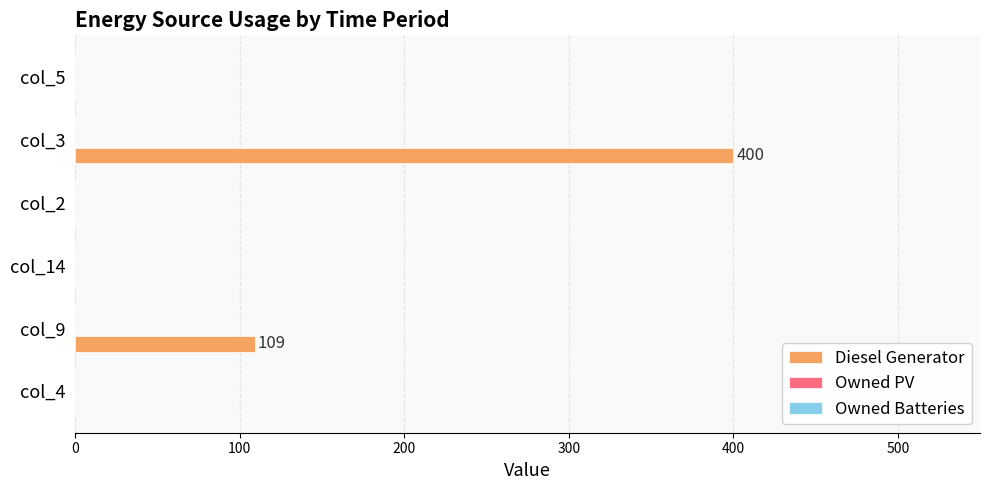

Reading top to bottom, list all the values displayed in this chart.

col_5=0	col_3=400	col_2=0	col_14=0	col_9=109	col_4=0